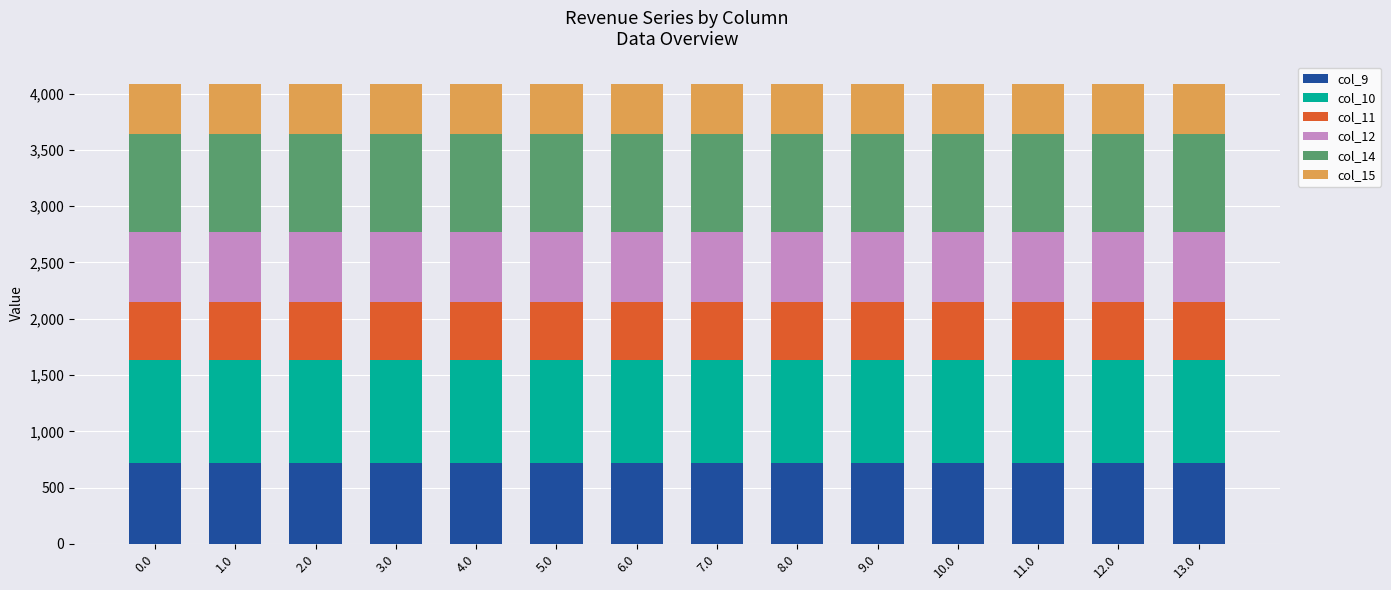

What is the total value across all series at 4.0?

4081.8